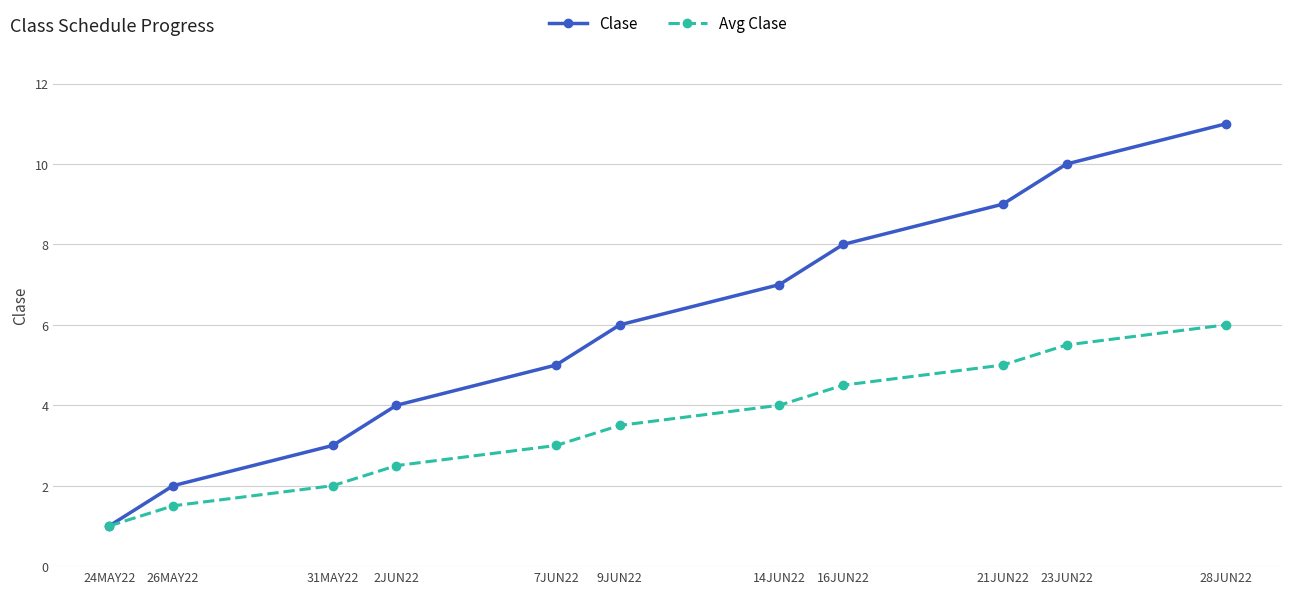

Where is Clase nearest to the value 6?

9JUN22